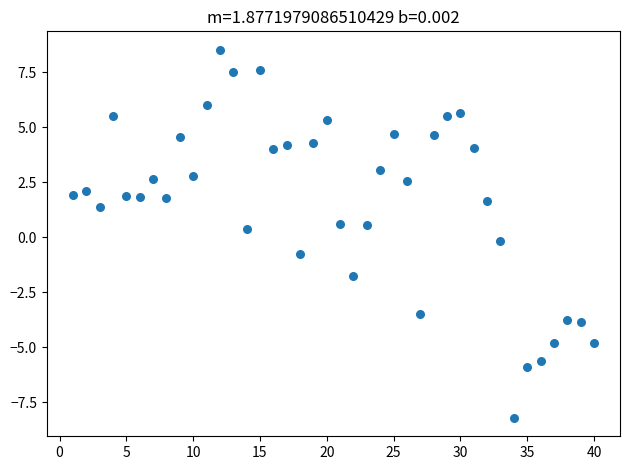

What is the range of Y values (max minus min)?

16.7